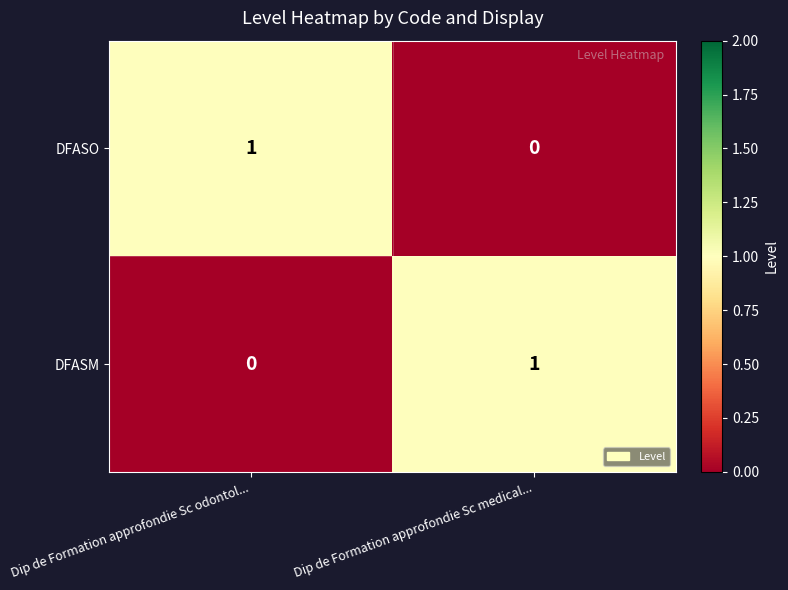

What is the spread (max minus min) of values at Dip de Formation approfondie Sc odontol...?

1